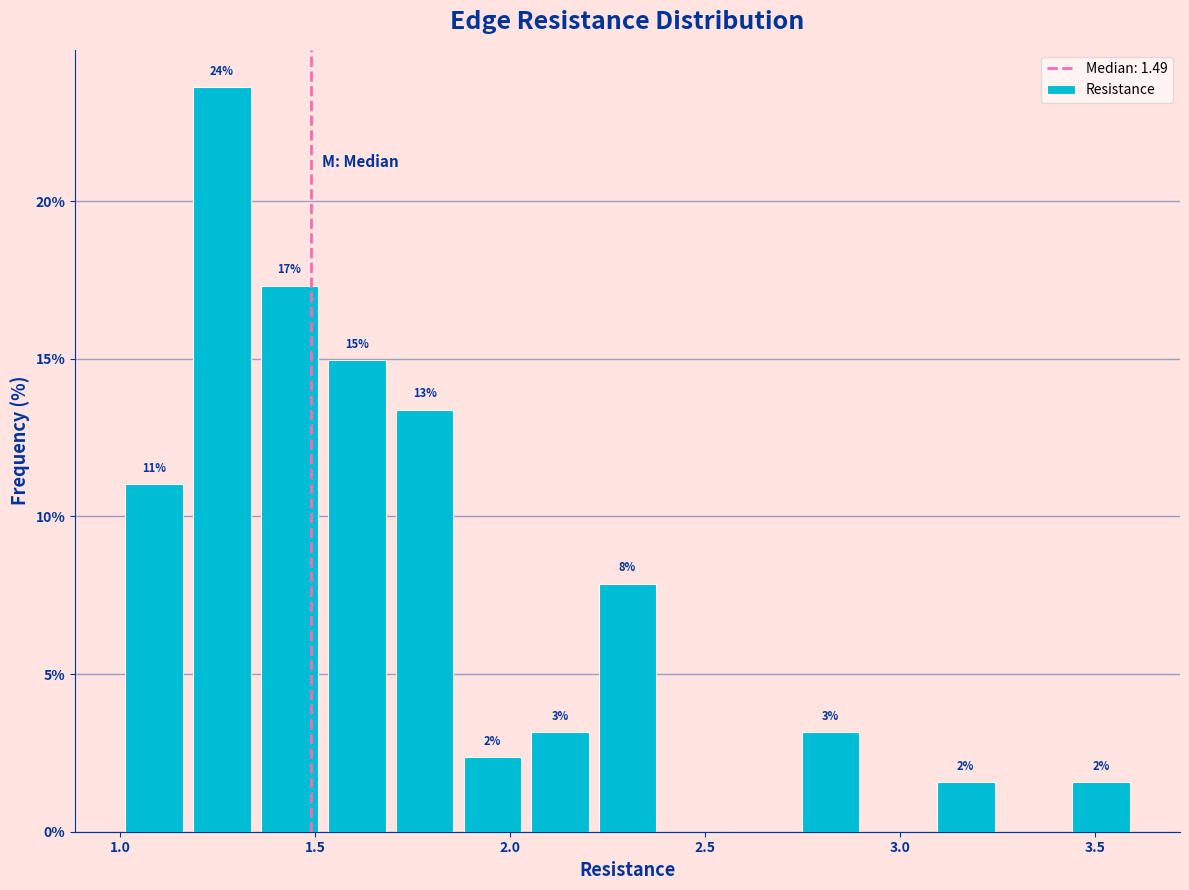

Read against the x-axis, roughly where is the centre of the tallest bar?

1.25